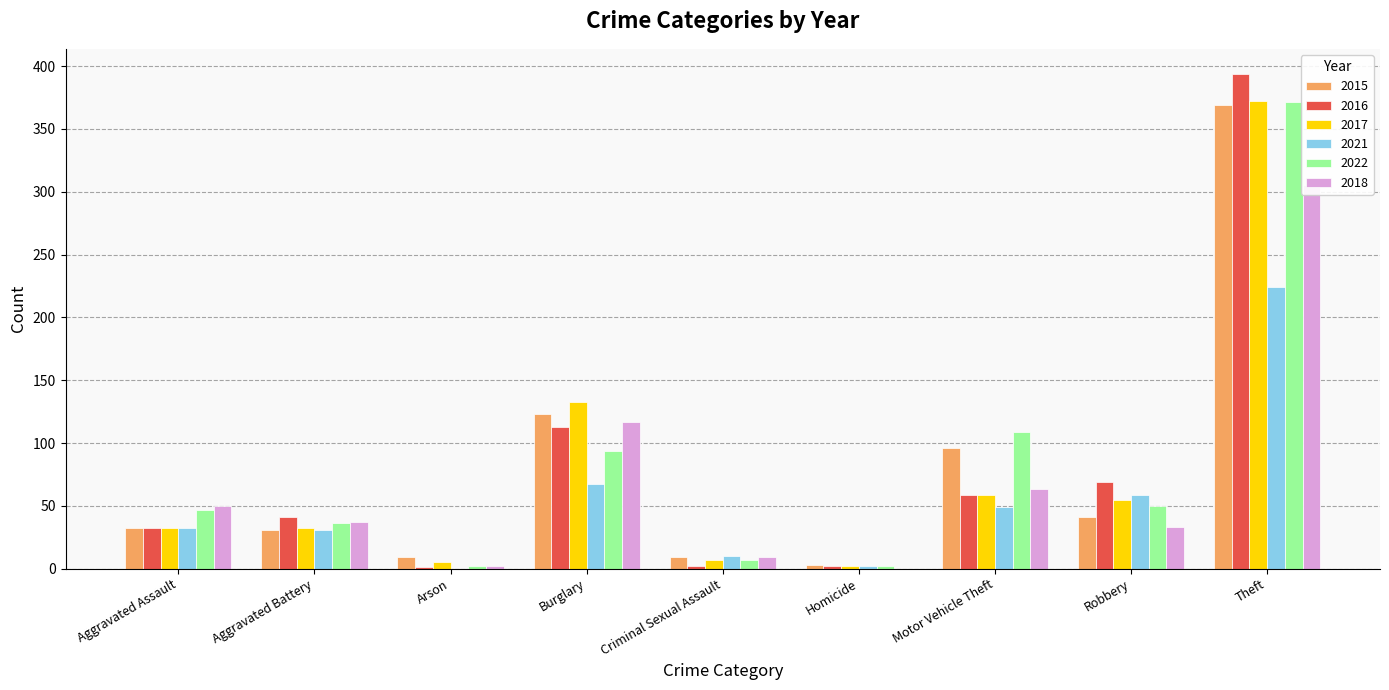

The 2018 series shows 55 at Robbery. True or false?

False